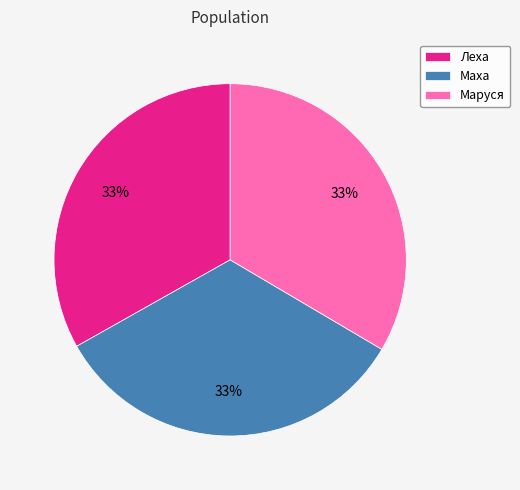

The Маха slice represents 33% of the pie. True or false?

True